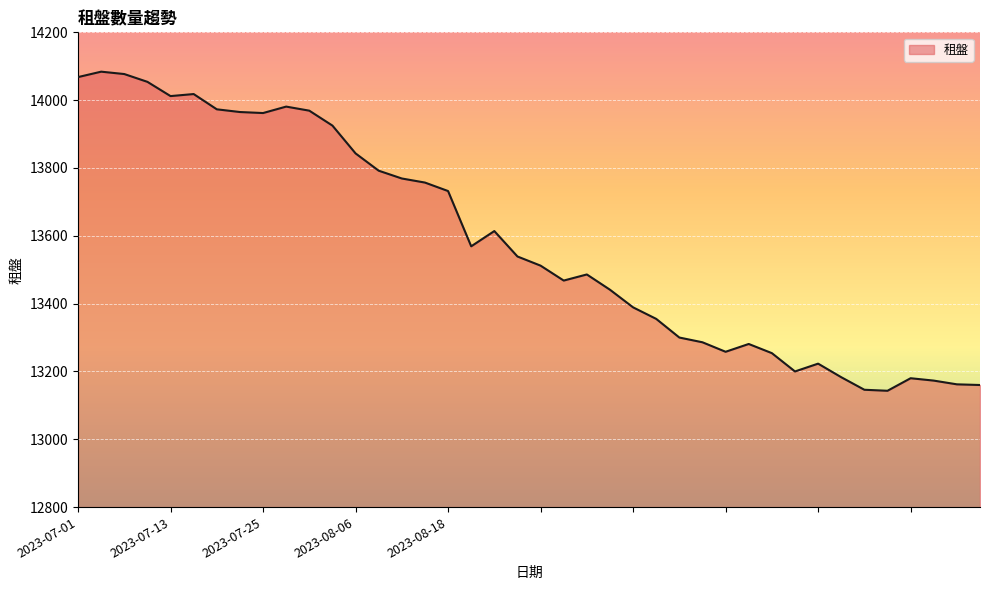

What is the greatest value displayed?

14084